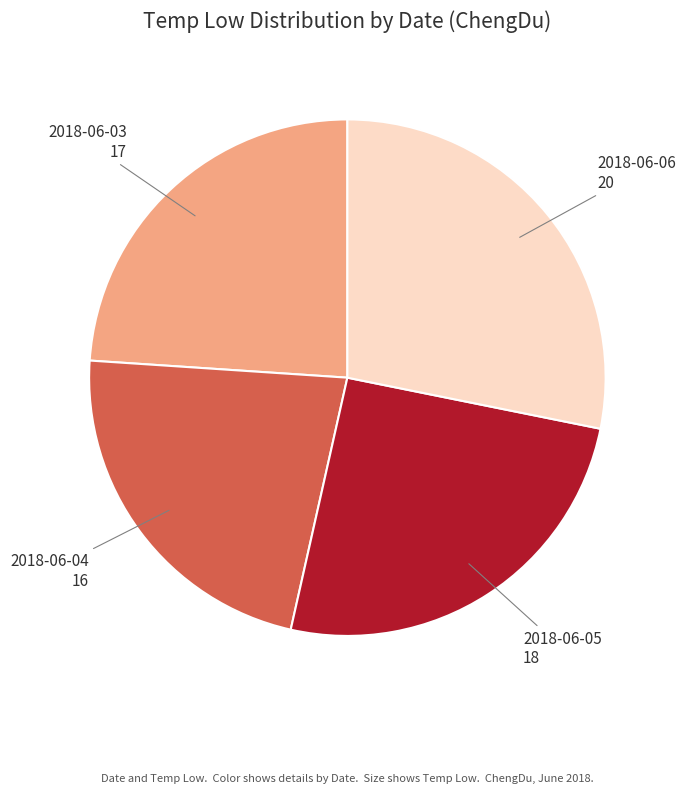

Does 2018-06-04 represent more than half of the total?

No